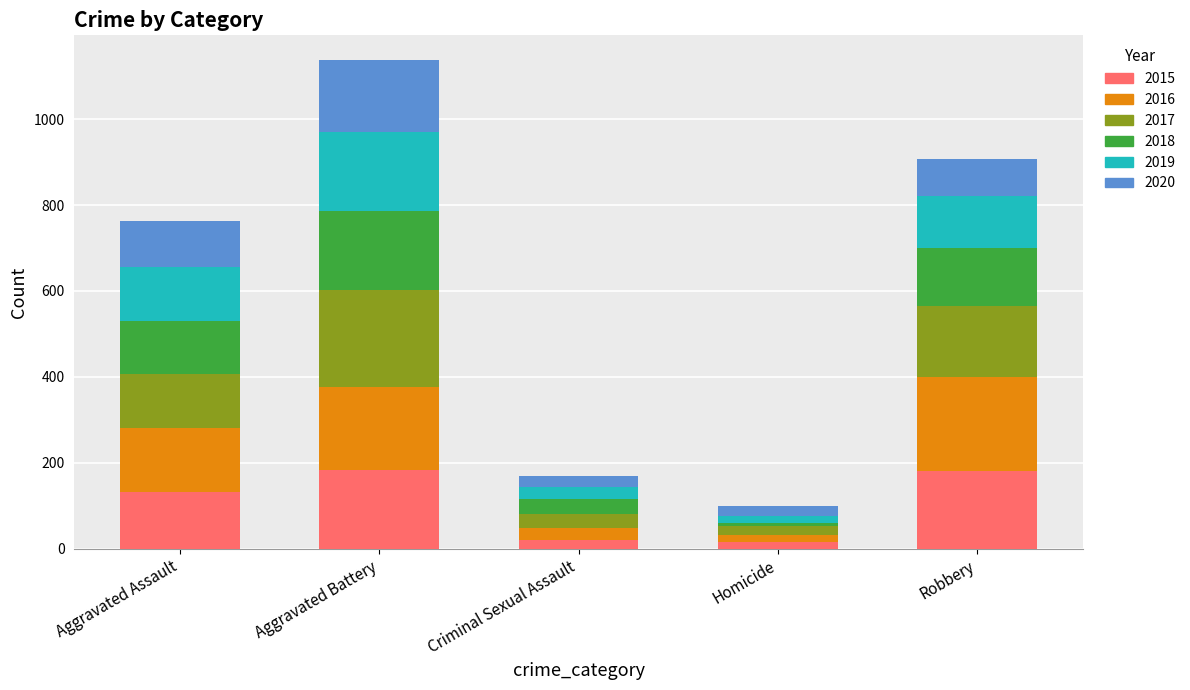

How many bars are there in total?

5